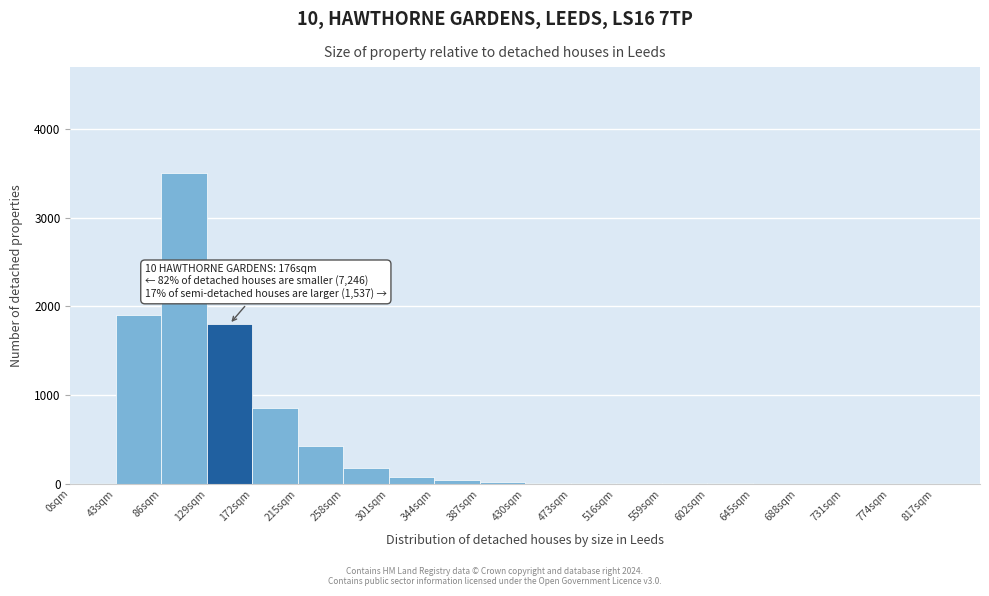

Which range on the x-axis has the tallest bar?

86 to 129